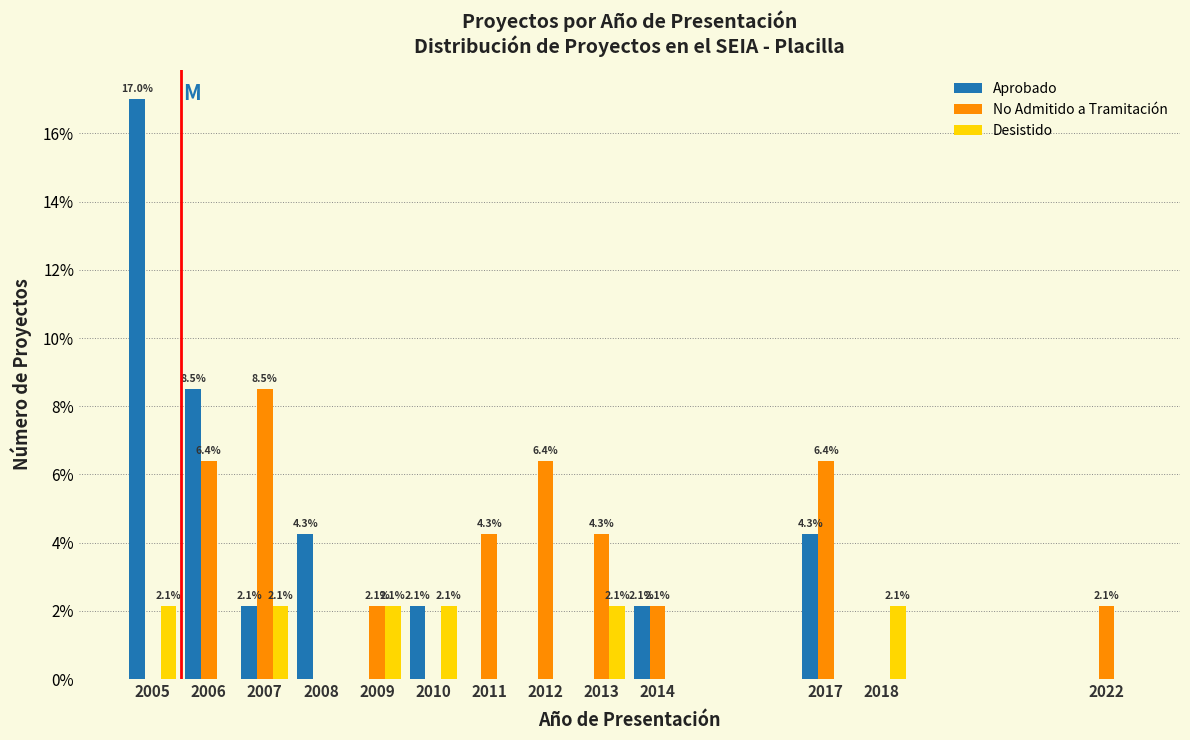

Reading left to right, extract all data points from this chart.

Aprobado: 2005=17.0	2006=8.5	2007=2.1	2008=4.3	2009=0.0	2010=2.1	2011=0.0	2012=0.0	2013=0.0	2014=2.1	2017=4.3	2018=0.0	2022=0.0
No Admitido a Tramitación: 2005=0.0	2006=6.4	2007=8.5	2008=0.0	2009=2.1	2010=0.0	2011=4.3	2012=6.4	2013=4.3	2014=2.1	2017=6.4	2018=0.0	2022=2.1
Desistido: 2005=2.1	2006=0.0	2007=2.1	2008=0.0	2009=2.1	2010=2.1	2011=0.0	2012=0.0	2013=2.1	2014=0.0	2017=0.0	2018=2.1	2022=0.0